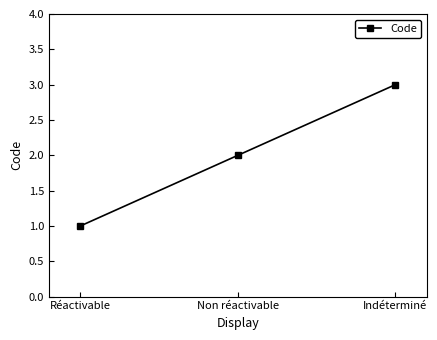

Reading left to right, list all the values displayed in this chart.

Réactivable=1	Non réactivable=2	Indéterminé=3